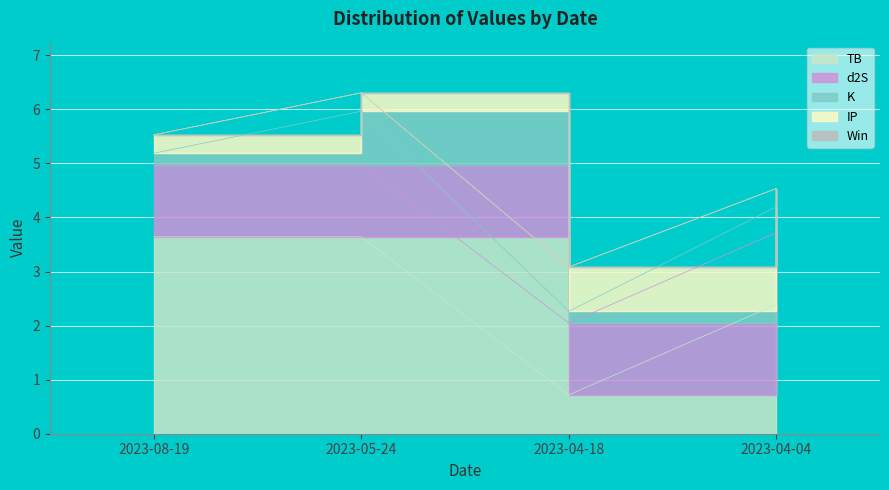

Which series has the largest total across all categories?

TB